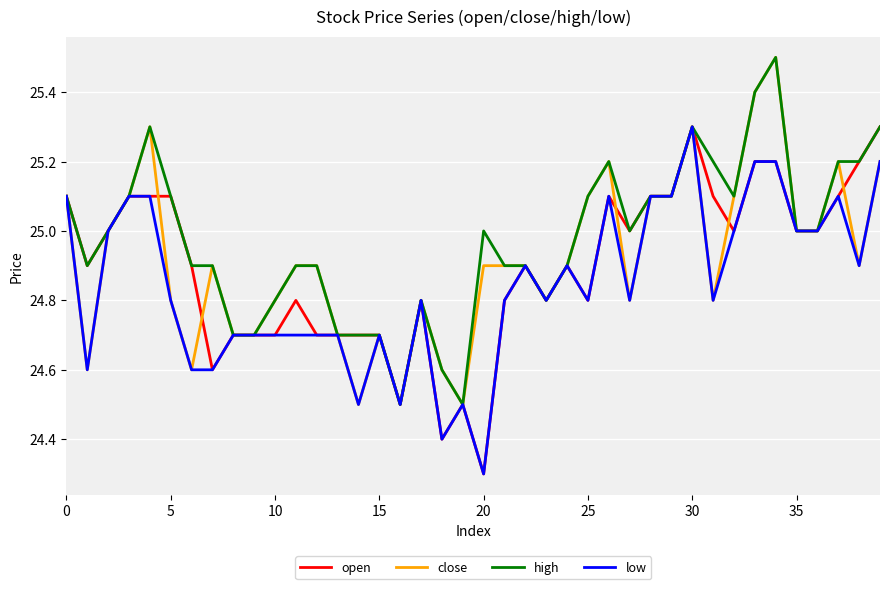

Which series has the largest total across all categories?

high